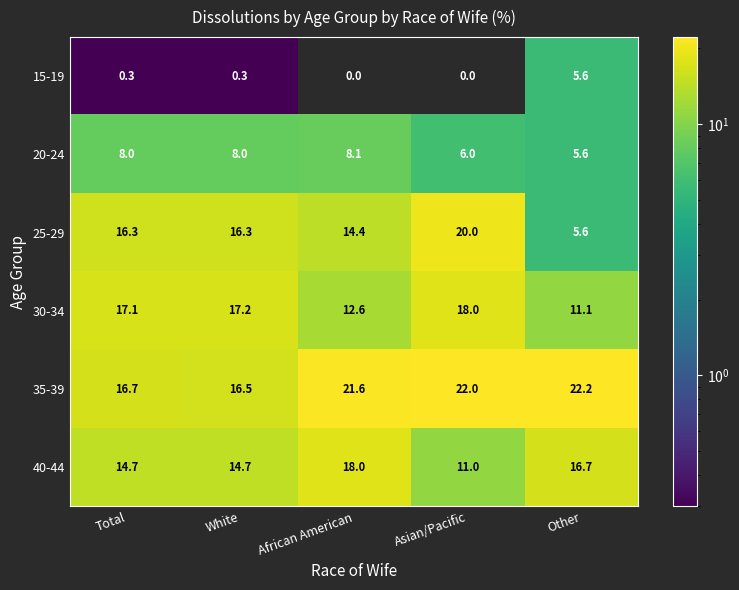

Which label corresponds to the largest value in the chart?

Other